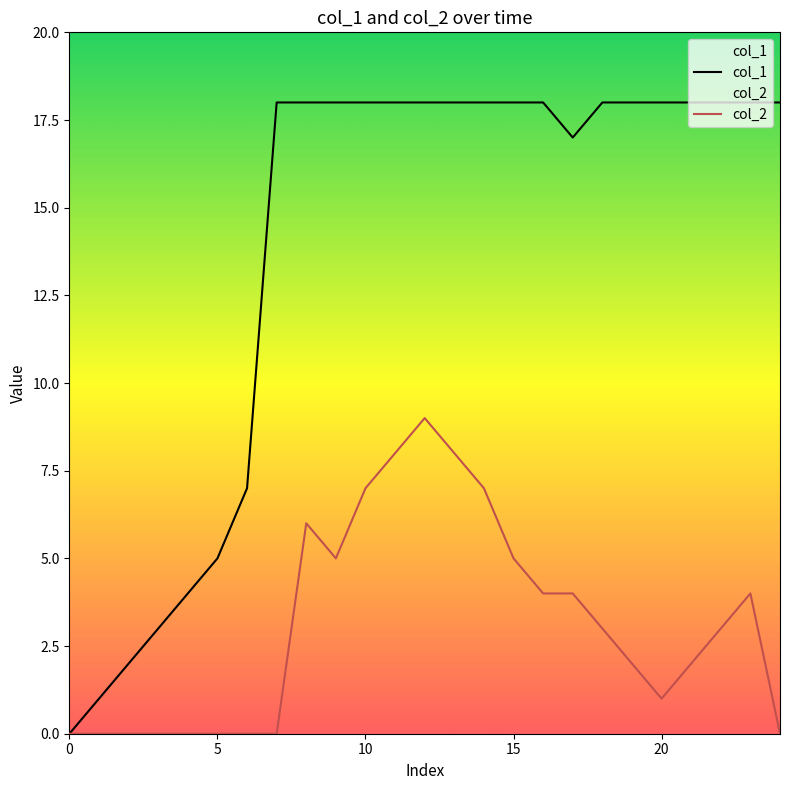

True or false: col_2 has more than 1 interior local peaks.

True